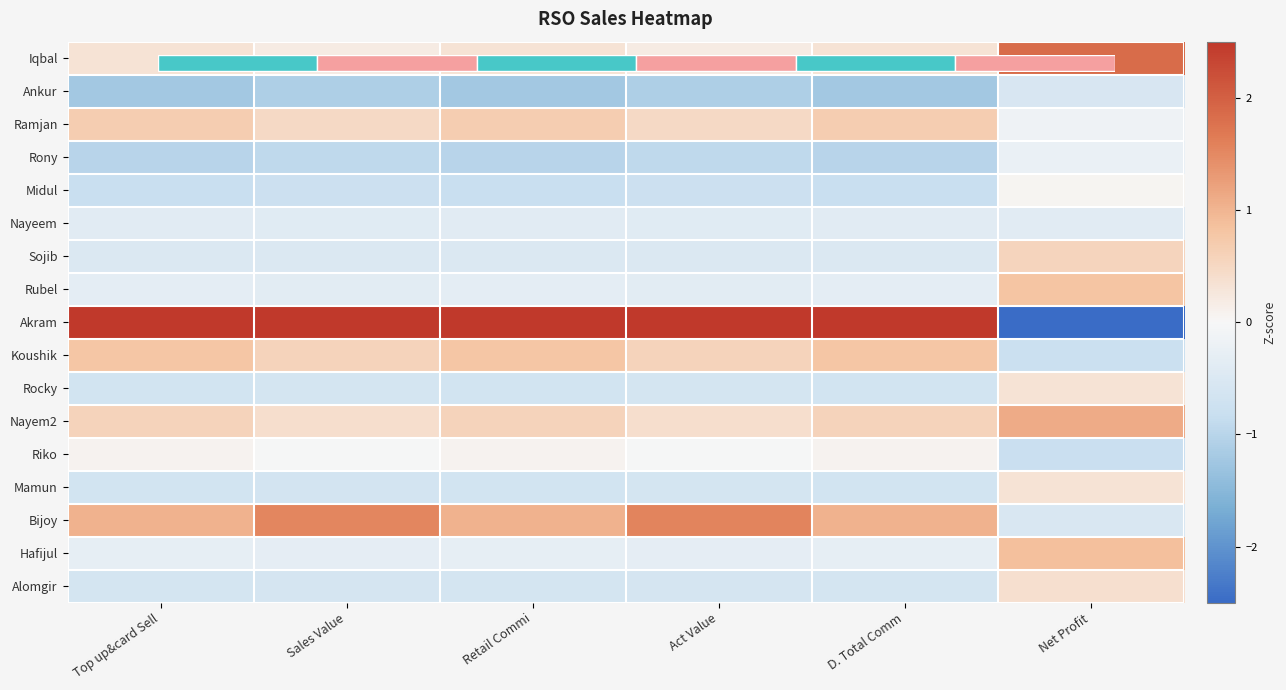

Rank the categories by Sojib value from lowest to highest.

D. Total Comm, Top up&card Sell, Retail Commi, Sales Value, Act Value, Net Profit